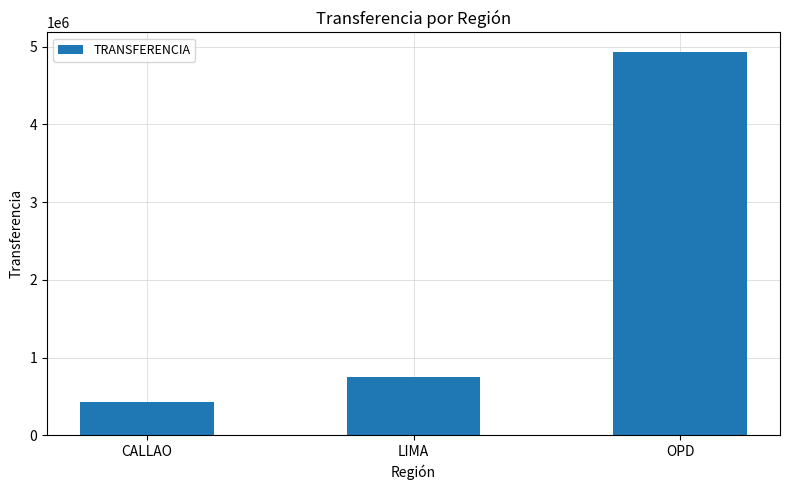

What is the change in value from LIMA to OPD?

+4194239